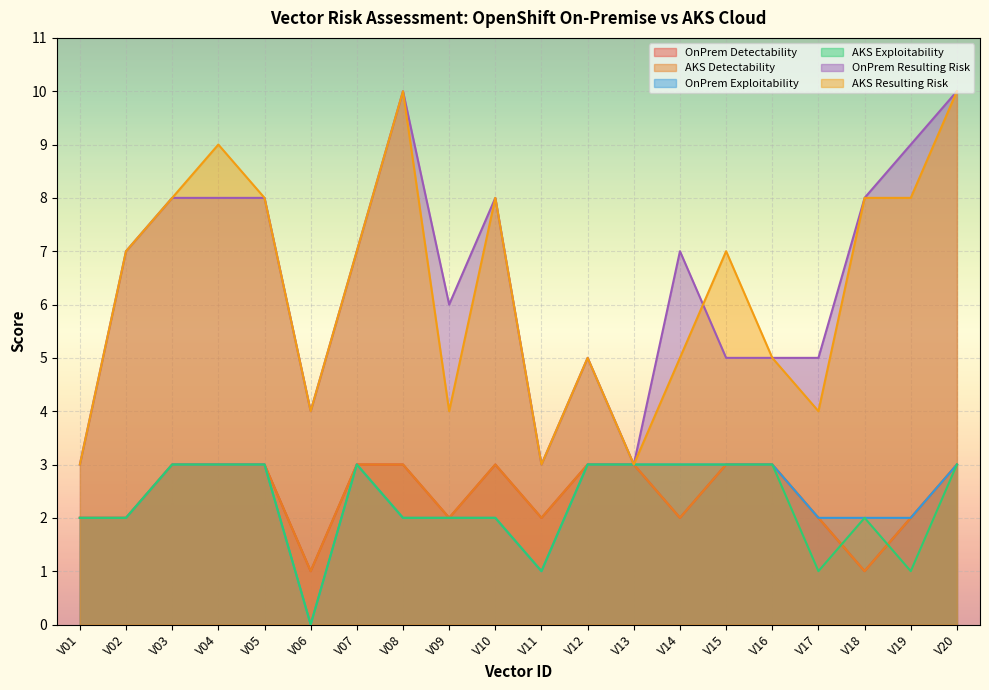

True or false: AKS Resulting Risk and OnPrem Detectability cross at least once.

False